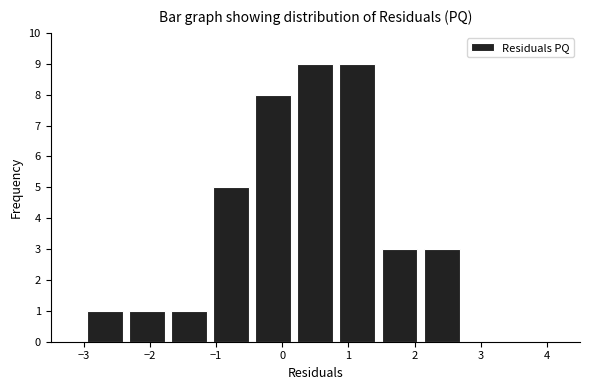

Reading left to right, list every bar in this chart as the range it spans on the x-axis followed by its height. Neither the bar edges nor the heights are printed on the chart, so give them approximately, as read against the axes.

-3.0 to -2.4: 1
-2.4 to -1.7: 1
-1.7 to -1.1: 1
-1.1 to -0.5: 5
-0.5 to 0.2: 8
0.2 to 0.8: 9
0.8 to 1.5: 9
1.5 to 2.1: 3
2.1 to 2.7: 3
2.7 to 3.4: 0
3.4 to 4.0: 0